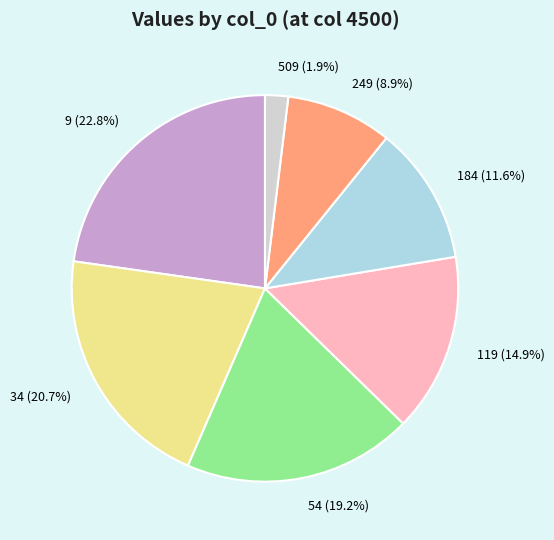

The 9 slice represents 32% of the pie. True or false?

False